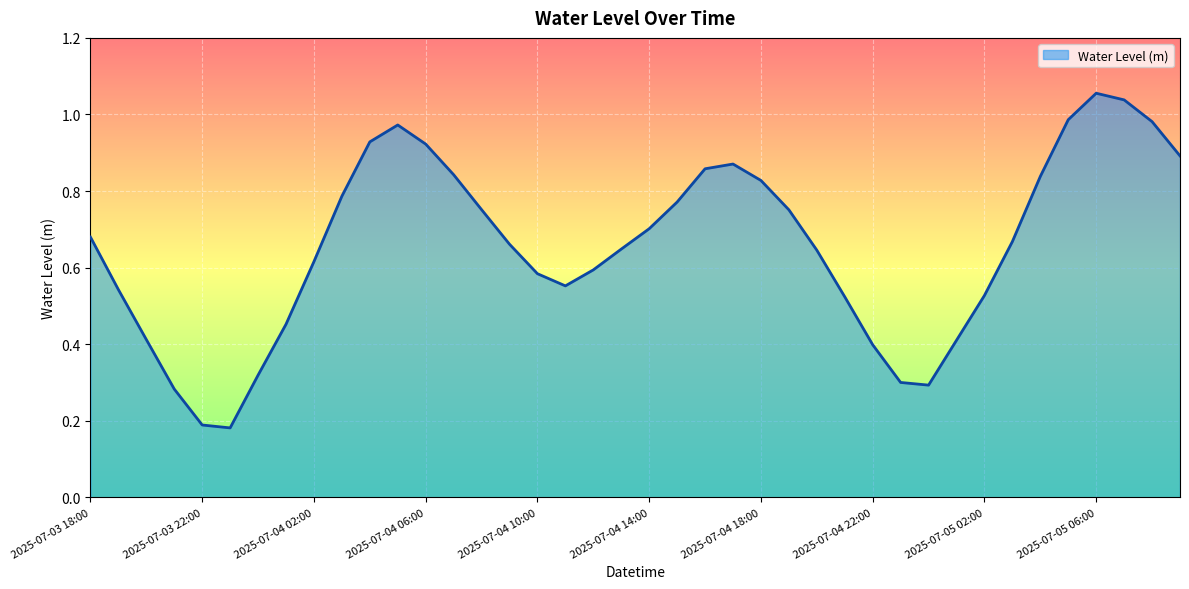

How many lines are shown in the chart?

1